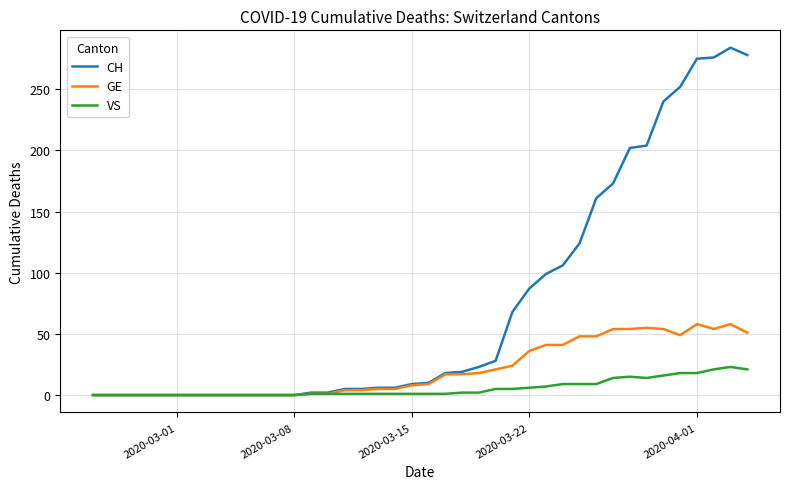

How many lines are shown in the chart?

3